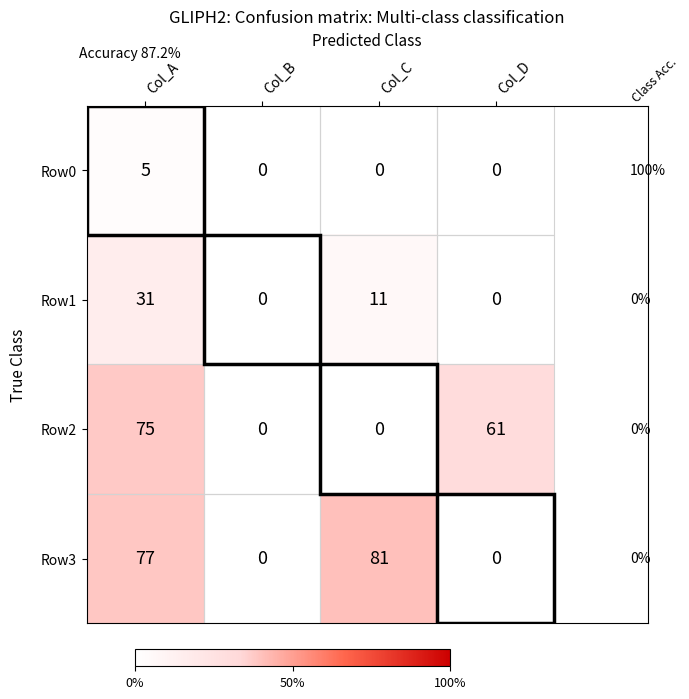

Rank the series by their maximum value, from lowest to highest.

Row0, Row1, Row2, Row3